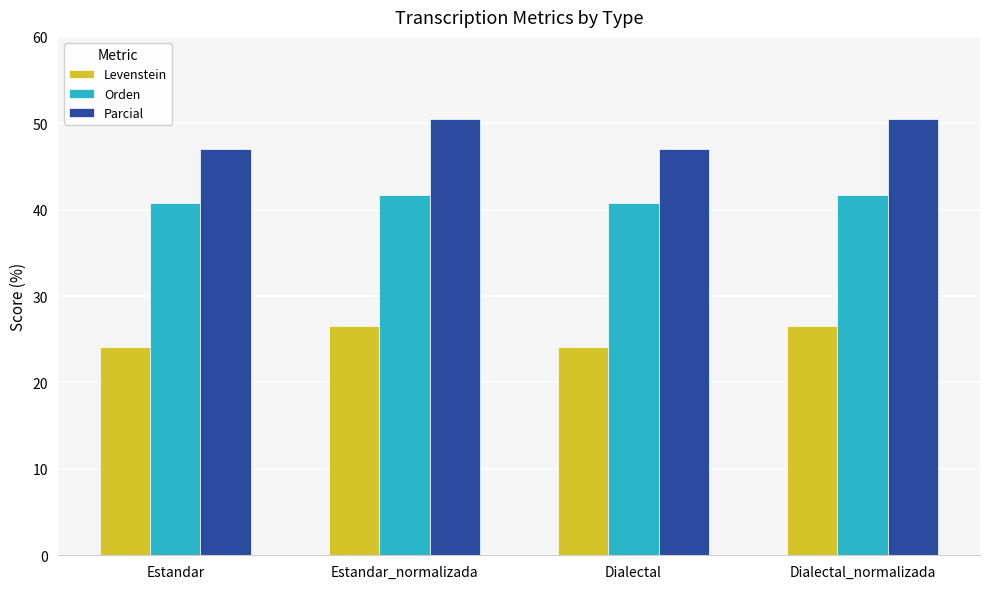

What is the label of the 3rd bar from the left?

Dialectal